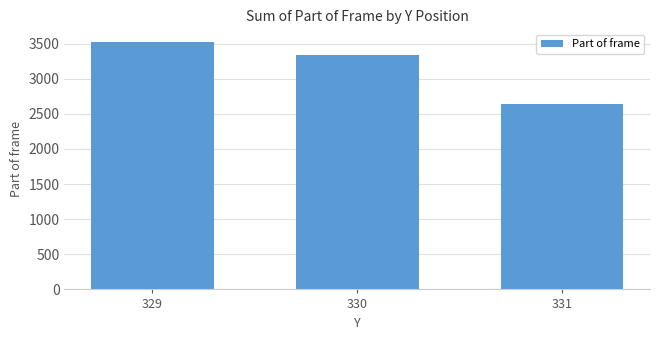

What is the change in value from 329 to 331?

-885